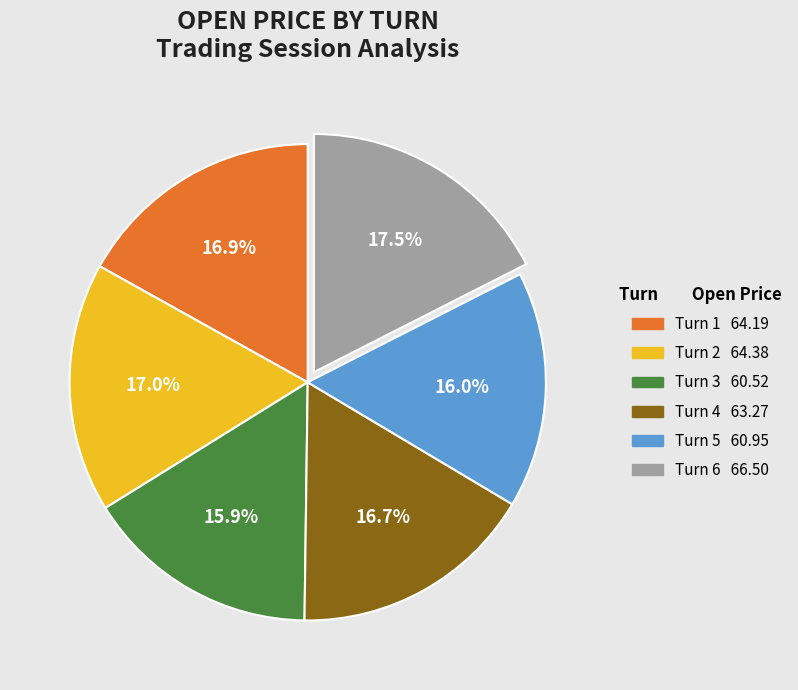

Count the number of slices in the pie.

6